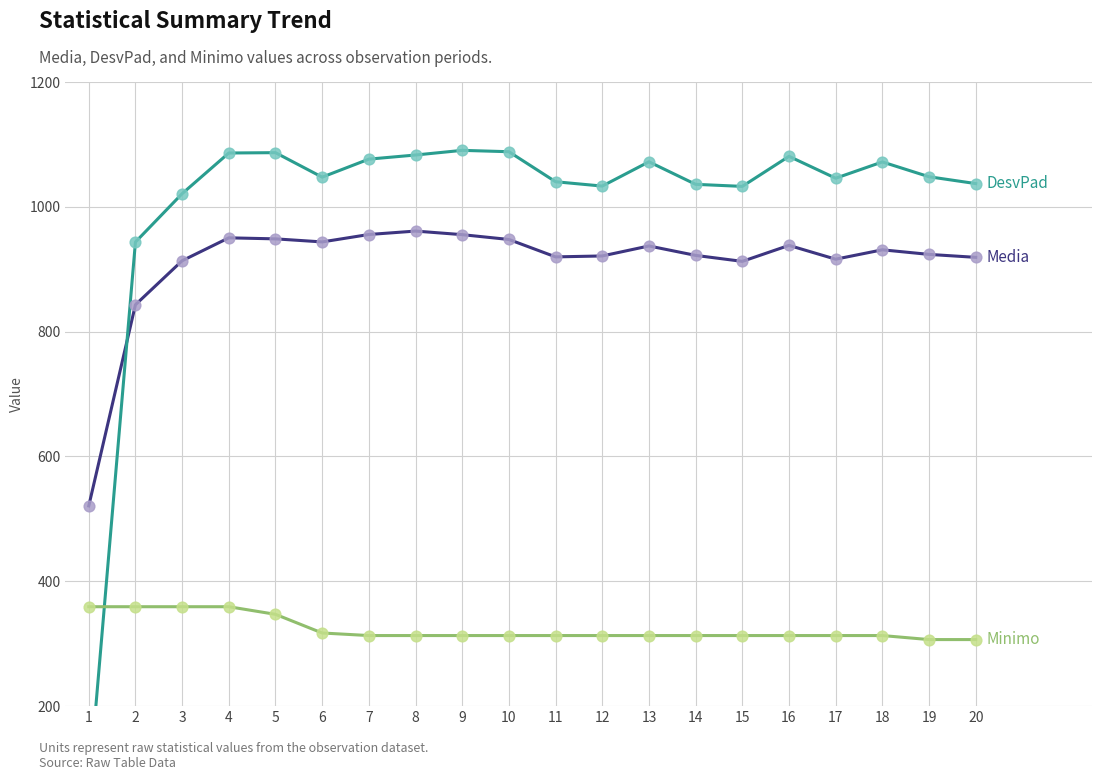

At how many categories does at least one series exceed 299?

20